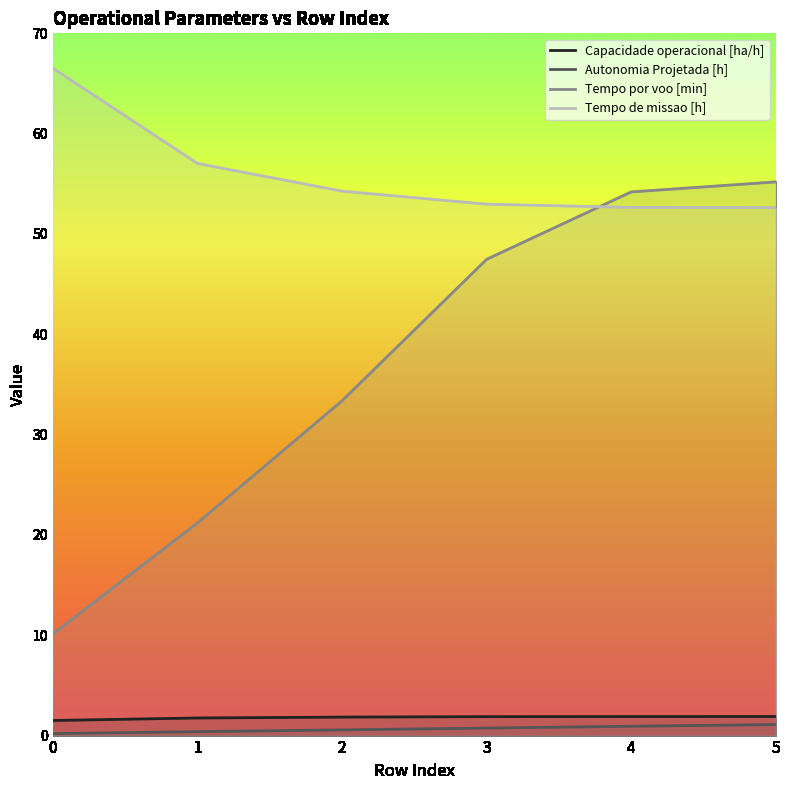

Reading right to left, list all the values displayed in this chart.

Capacidade operacional [ha/h]: 1.9	1.9	1.9	1.8	1.8	1.5
Autonomia Projetada [h]: 1.1	0.9	0.8	0.6	0.4	0.2
Tempo por voo [min]: 55.2	54.2	47.5	33.4	21.2	10.1
Tempo de missao [h]: 52.6	52.6	53.0	54.3	57.0	66.5